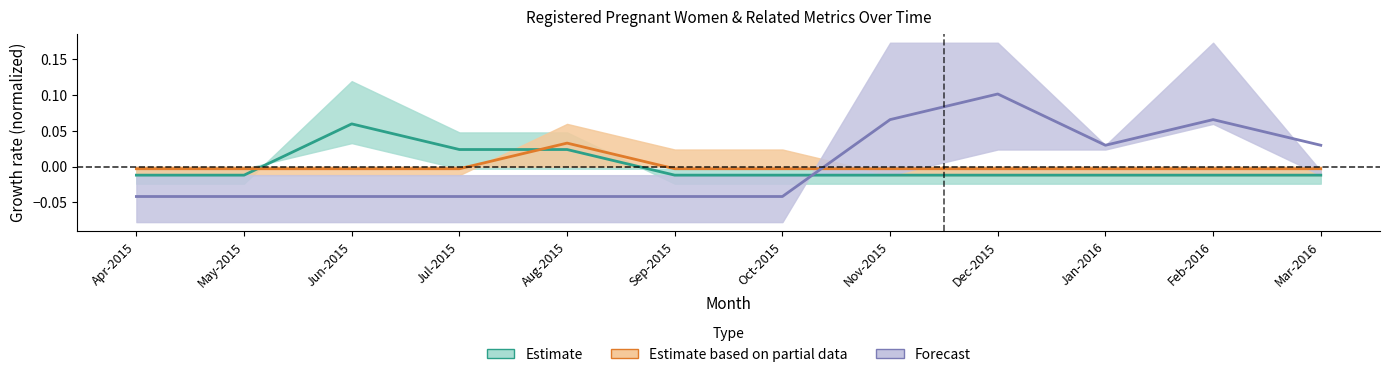

Does the chart display data point markers on the line(s)?

No